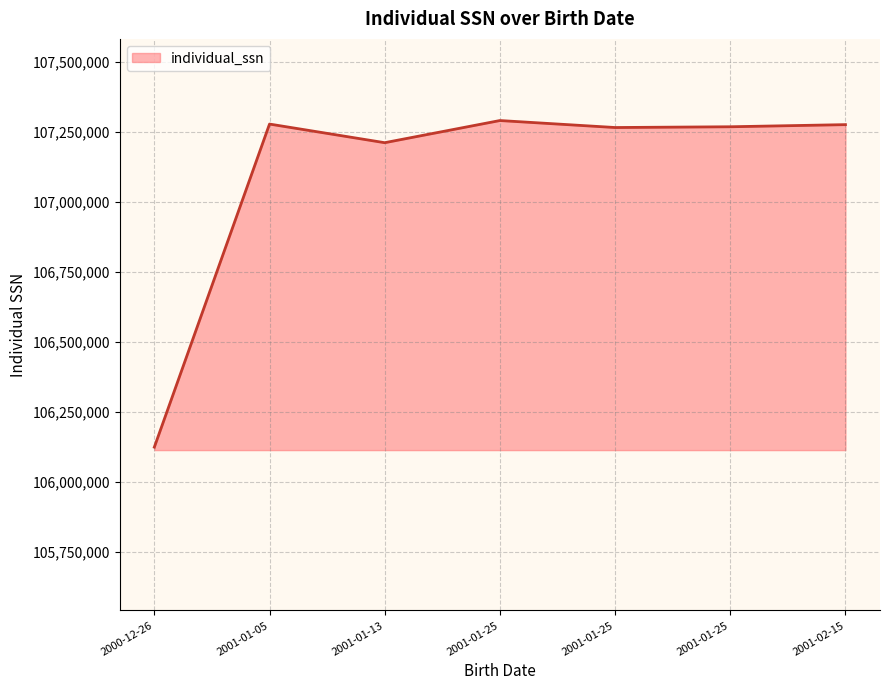

How many lines are shown in the chart?

1